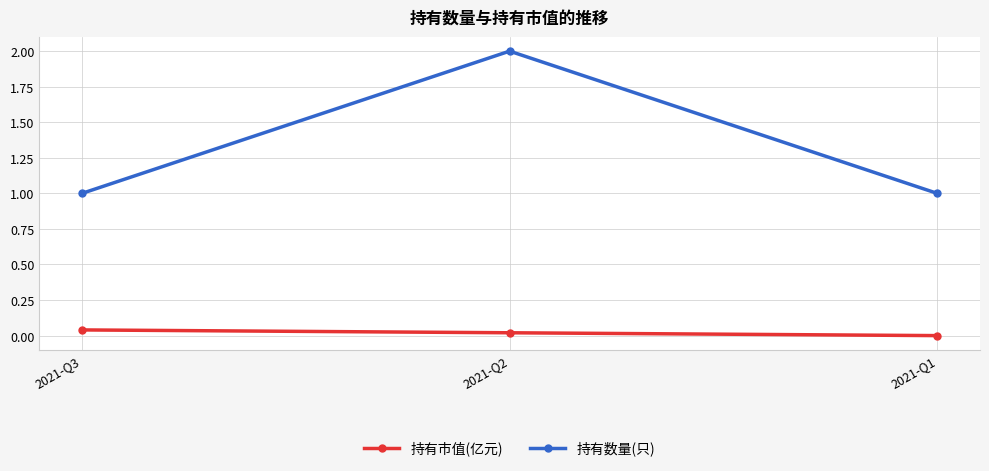

What is the difference between the maximum and minimum values in the 持有数量(只) series?

1.0